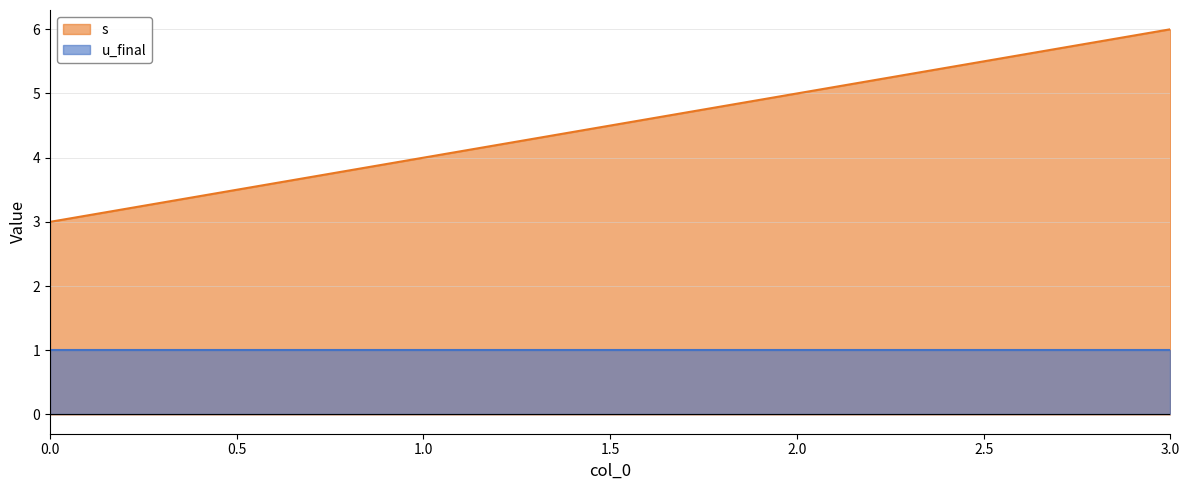

Approximately how many times larger is the value at 1 compared to 3?

0.7